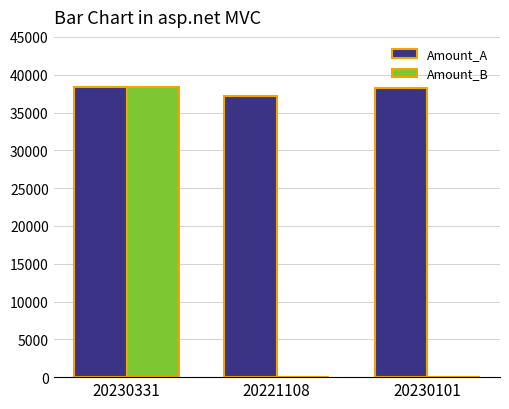

Which series has the largest total across all categories?

Amount_A